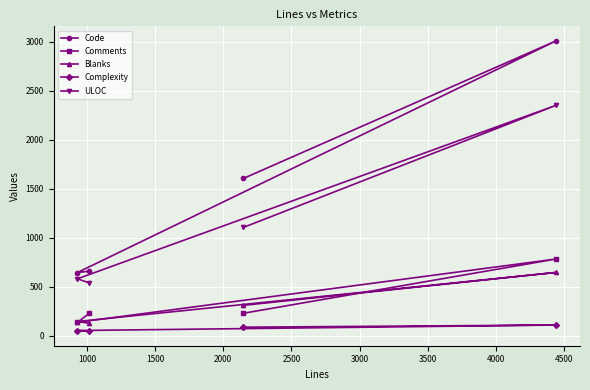

Which series has the widest spread of values?

Code